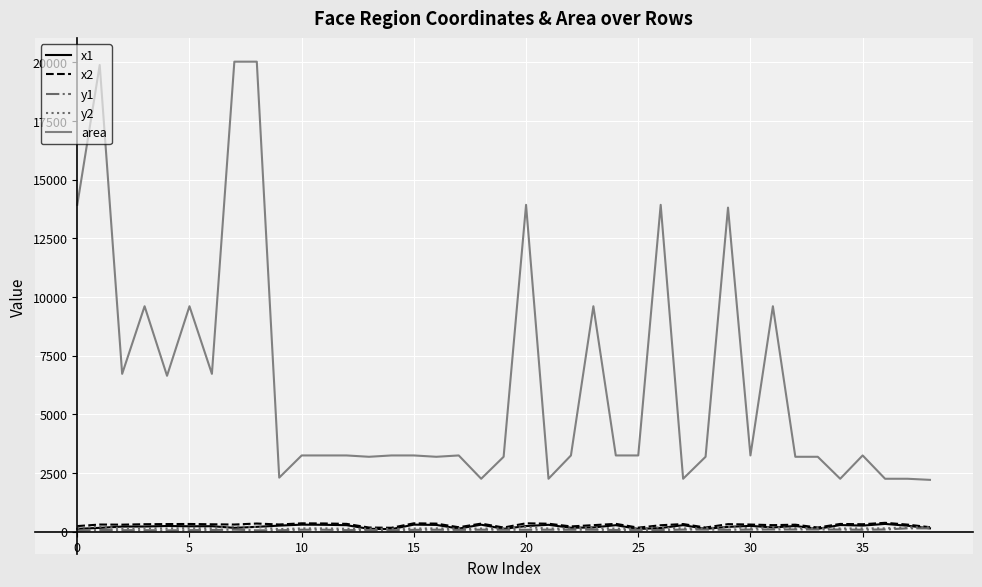

Which series has the largest total across all categories?

area